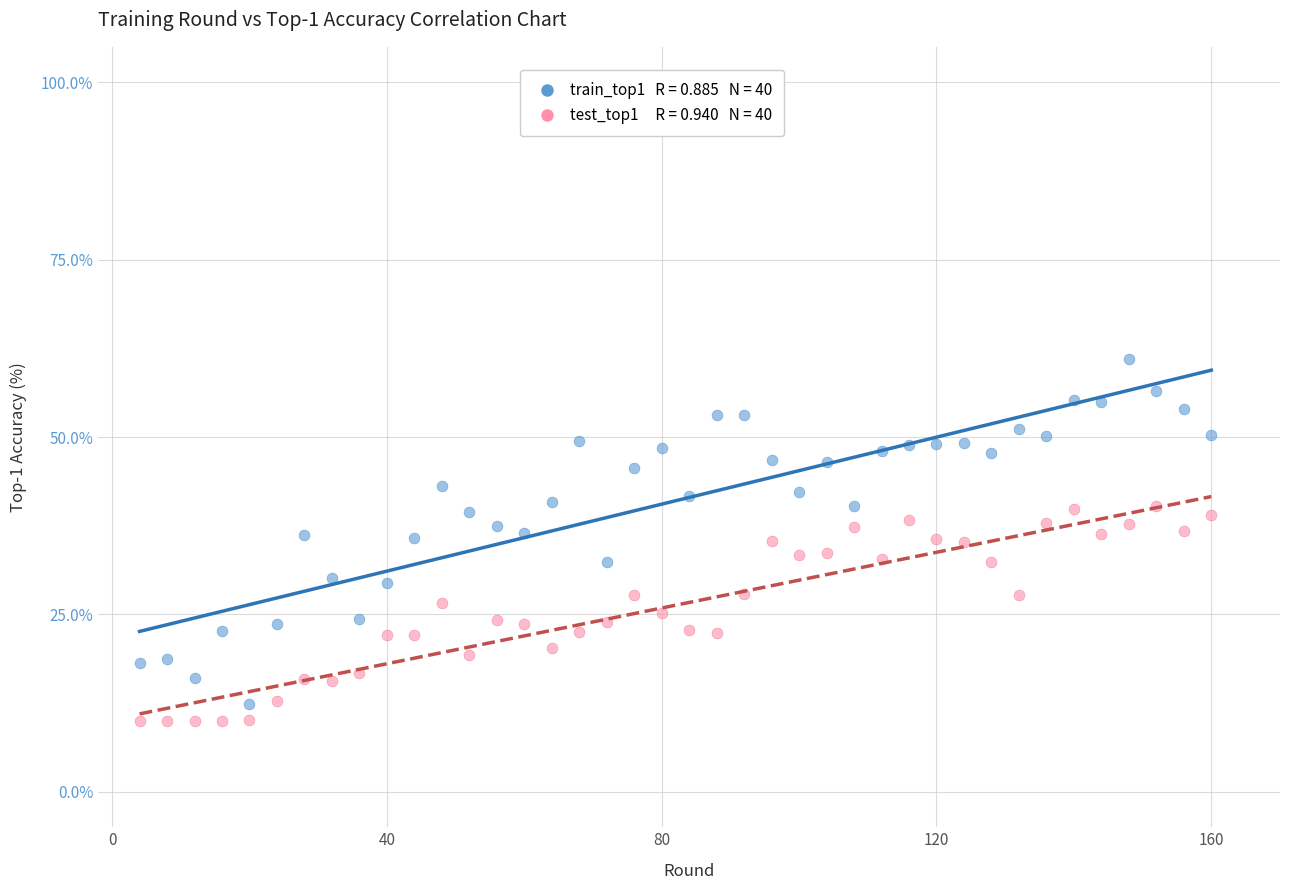

Across all data points, what is the range of Y values (max minus min)?

51.0